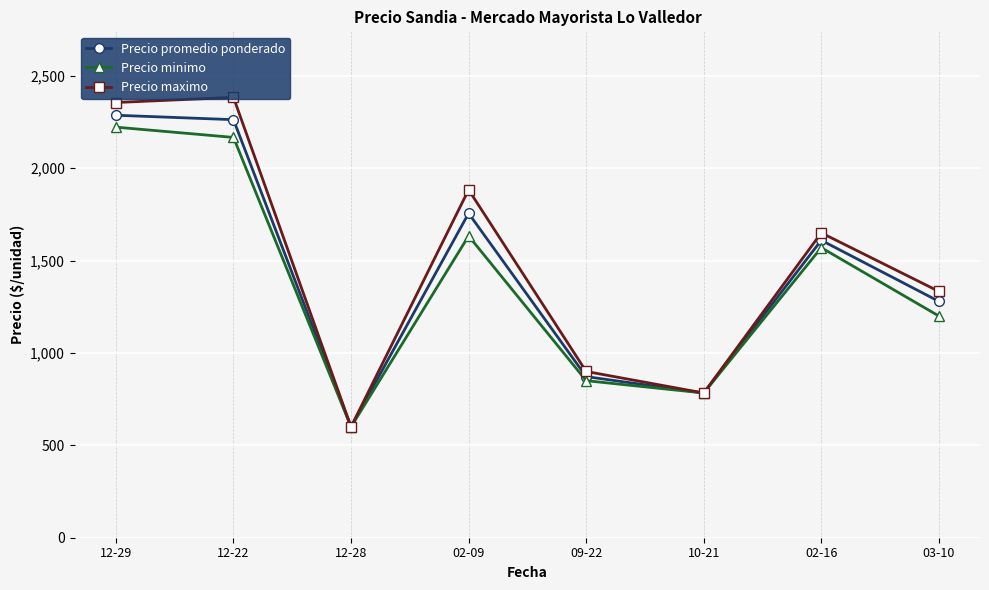

In Precio maximo, how many points are lower than both neighbors (excluding endpoints)?

2